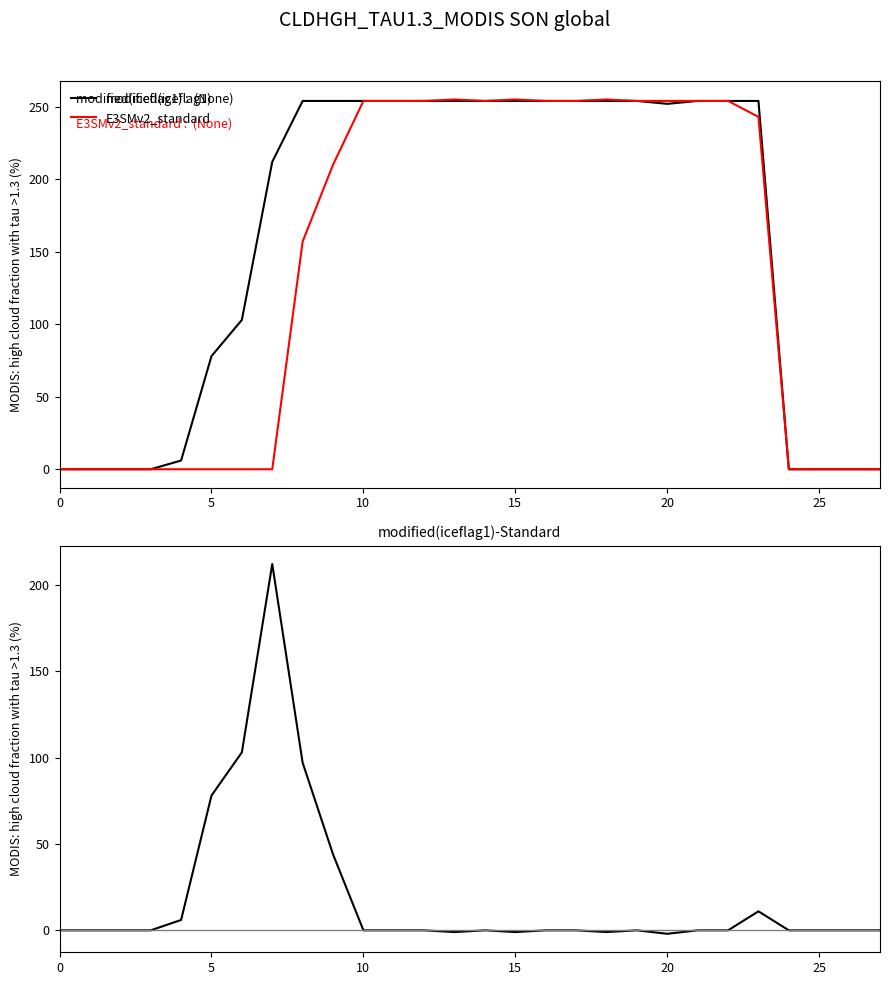

What is the value of the modified(iceflag1)-Standard point at the 10th from the left?

44